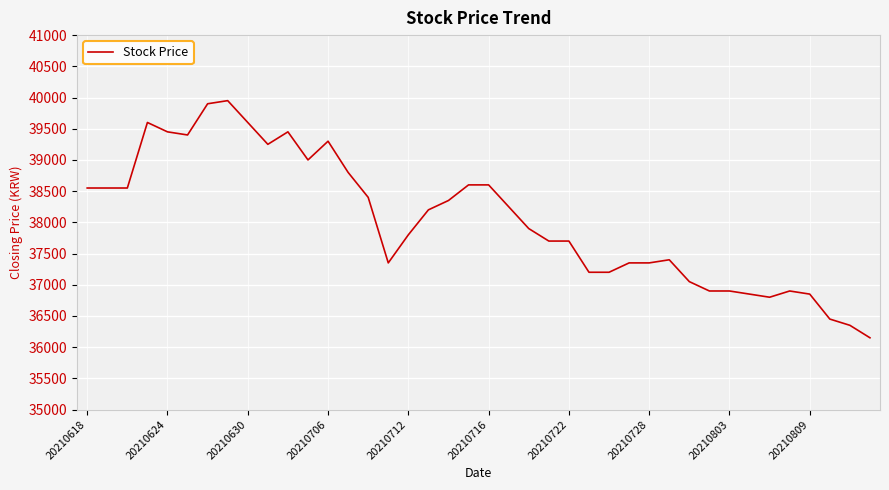

Reading left to right, list all the values displayed in this chart.

38550	38550	38550	39600	39450	39400	39900	39950	39600	39250	39450	39000	39300	38800	38400	37350	37800	38200	38350	38600	38600	38250	37900	37700	37700	37200	37200	37350	37350	37400	37050	36900	36900	36850	36800	36900	36850	36450	36350	36150